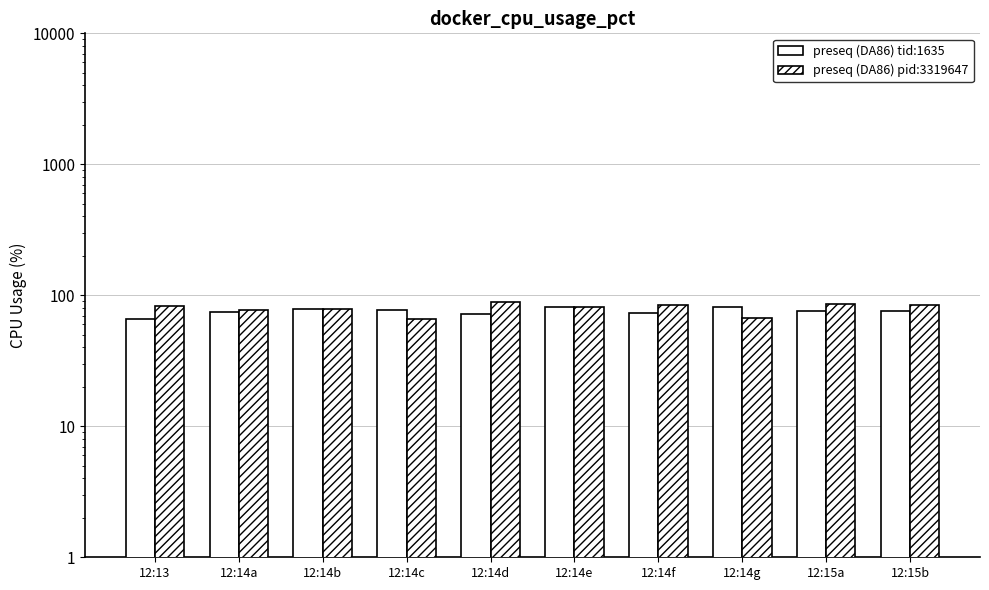

What is the sum of the preseq (DA86) tid:1635 values at 12:15a and 12:14c?

152.3